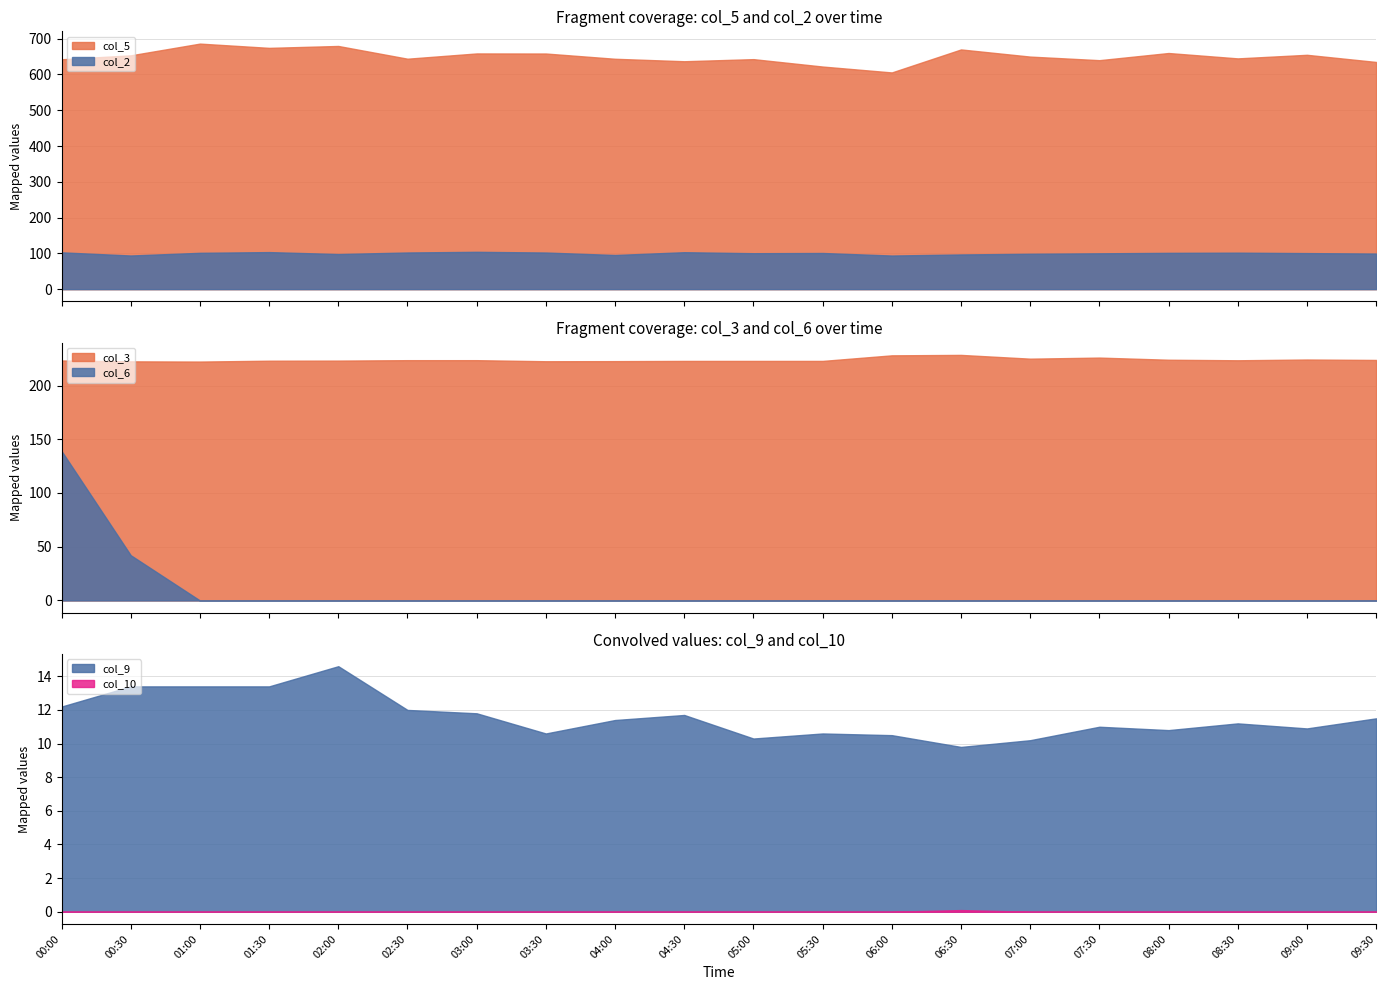

True or false: col_9 and col_10 cross at least once.

False